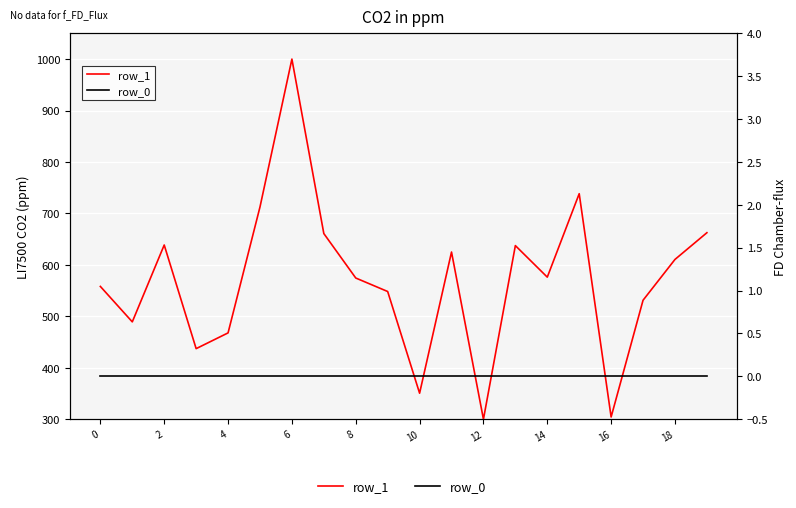

Is this an area chart (filled region under the line)?

No